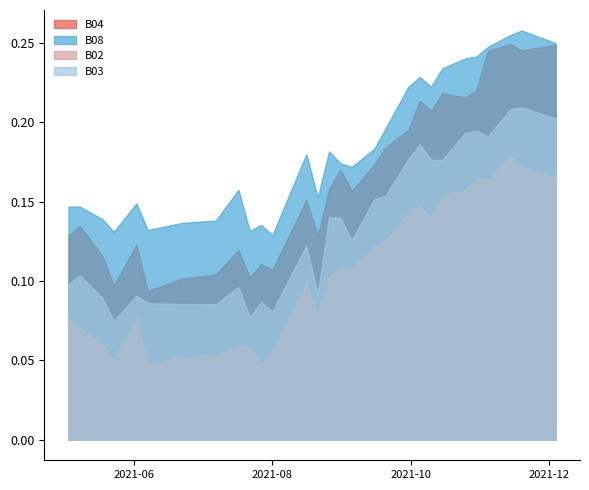

How many interior local valleys does the B02 series have?

7